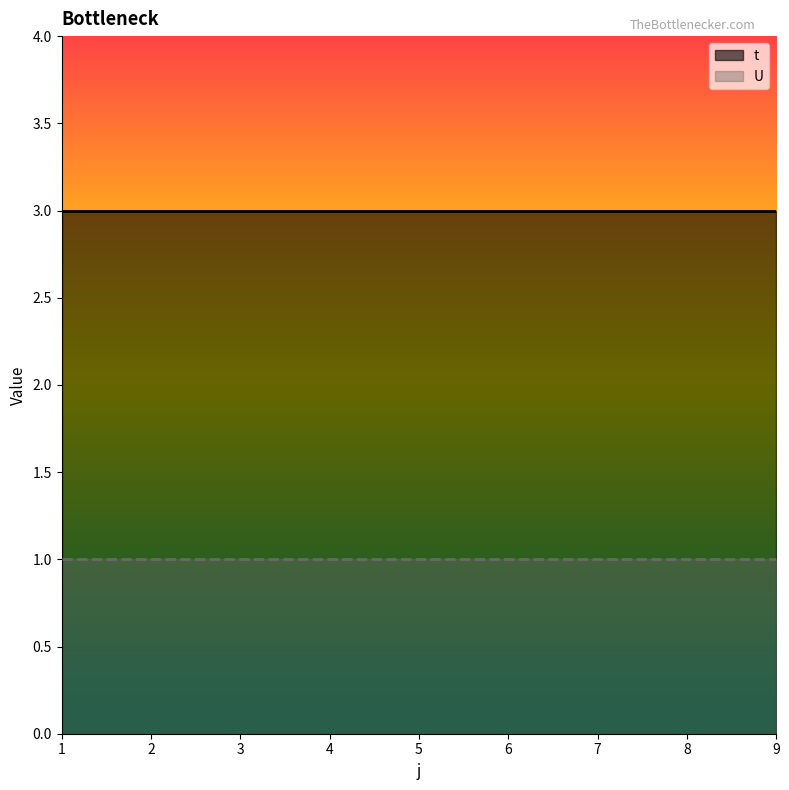

The value of t at 2 is 4. True or false?

False